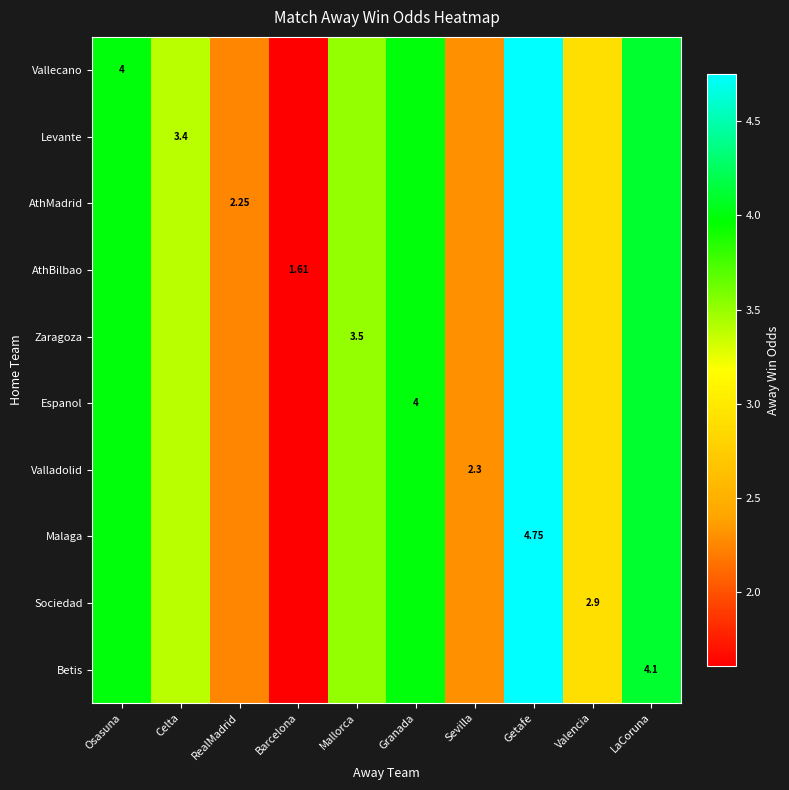

Which category has the highest value in the Malaga series?

Getafe